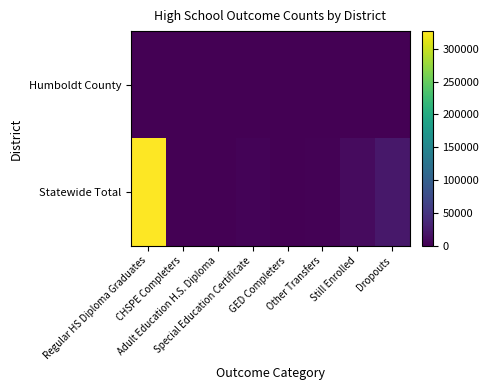

Rank the series at Special Education Certificate from highest to lowest value.

Statewide Total, Humboldt County